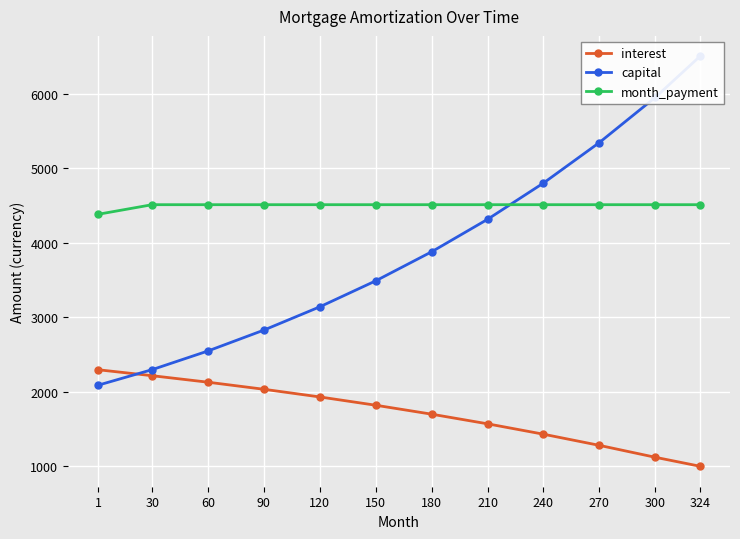

Where do interest and capital first cross each other?

1 and 30